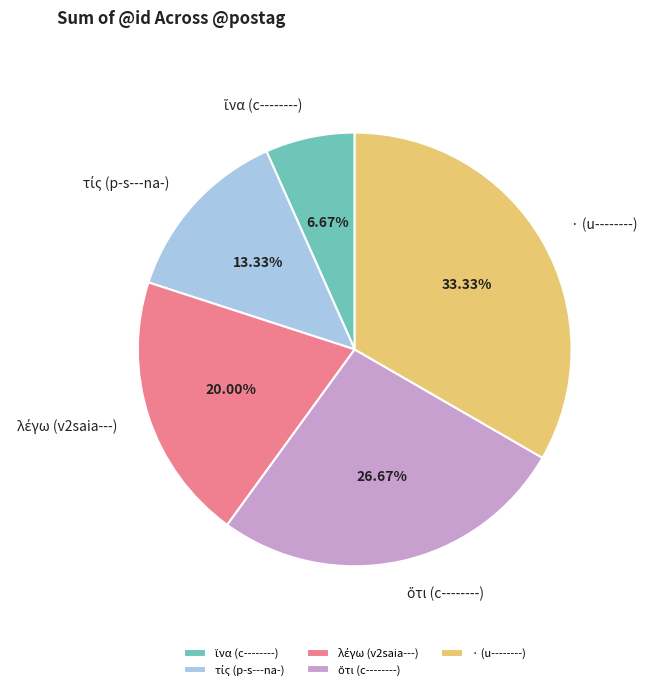

Which category has the biggest portion of the pie?

· (u--------)